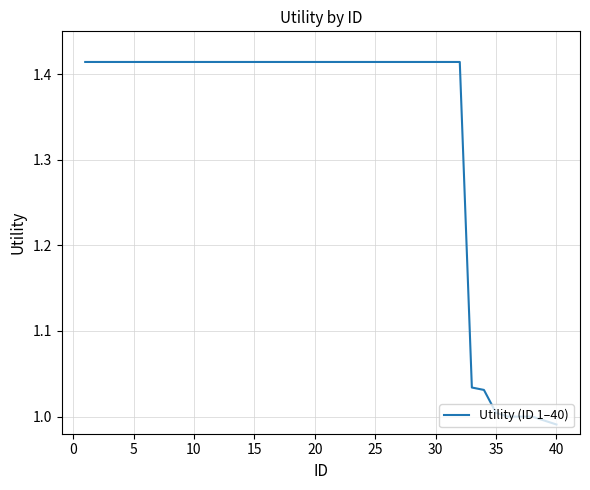

What is the value of the 12th point from the left?

1.4